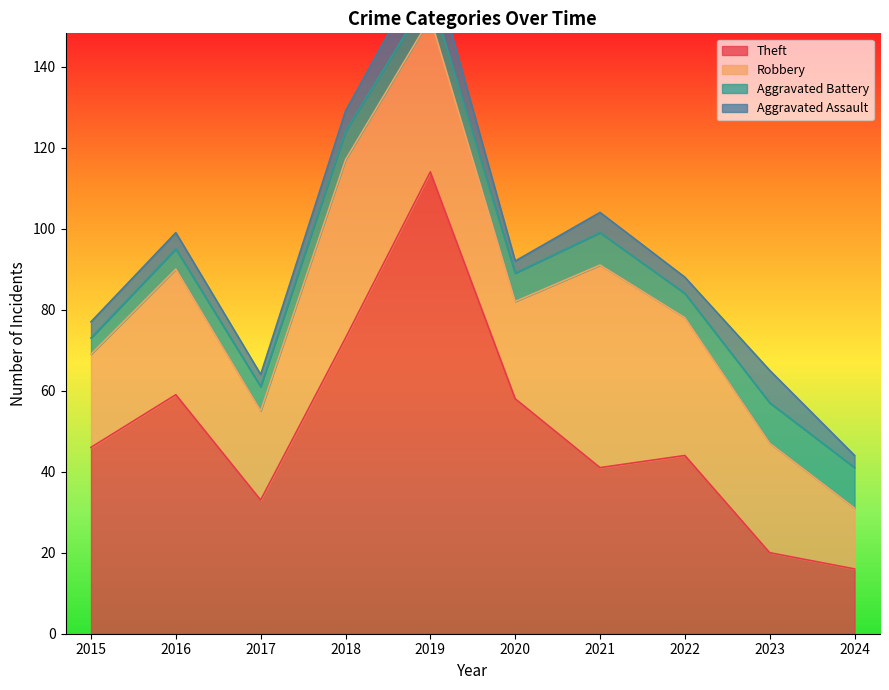

Where does the Theft series first go above 46?

2016